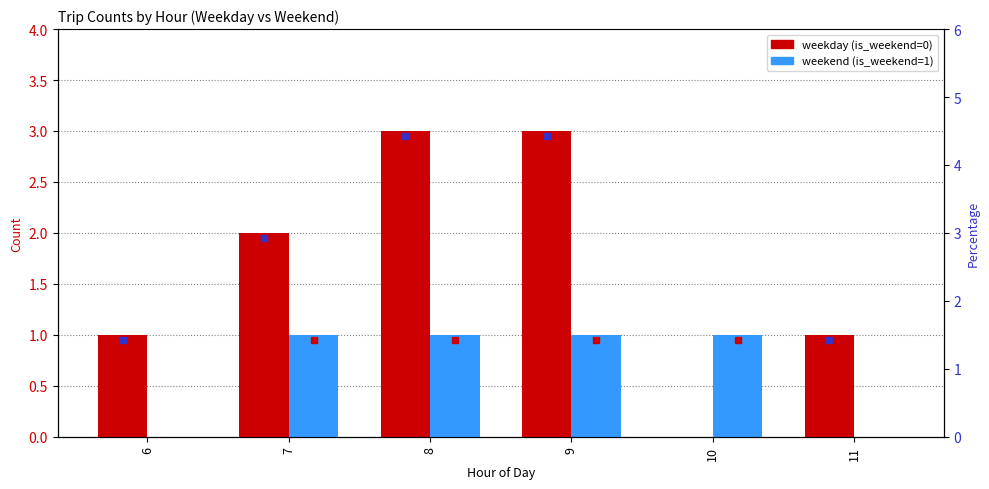

At which category does the chart reach its peak across all series?

8